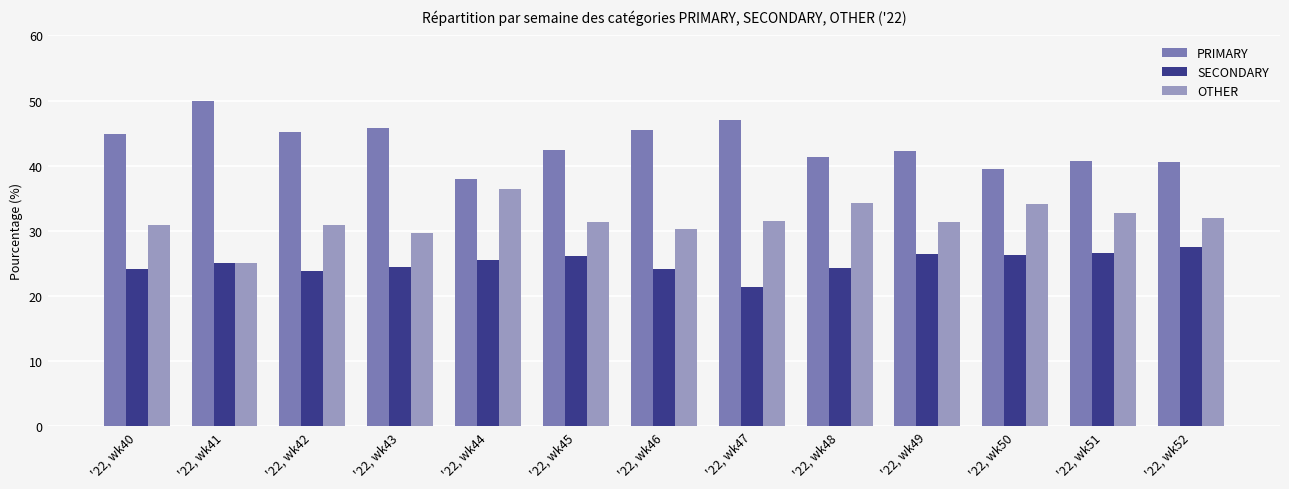

Are the bars grouped side by side (vs. stacked)?

Yes